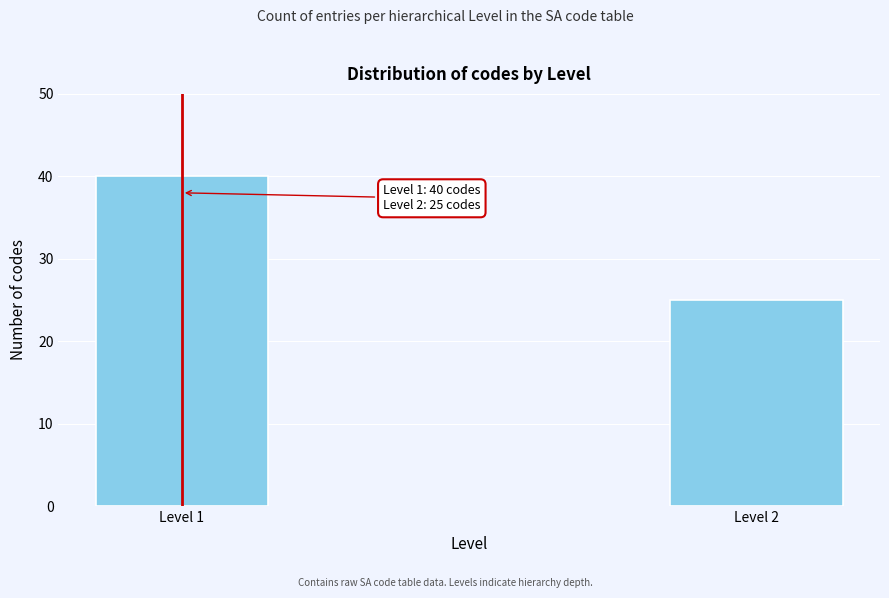

Reading left to right, transcribe all the data shown in this chart.

Level 1=40	Level 2=25